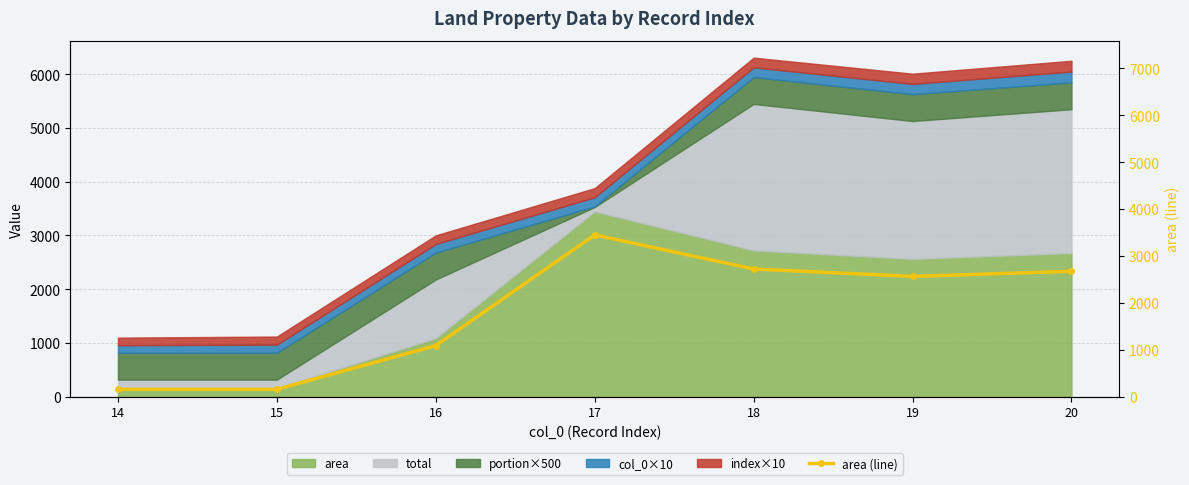

What is the change in value from 14 to 16?

+931